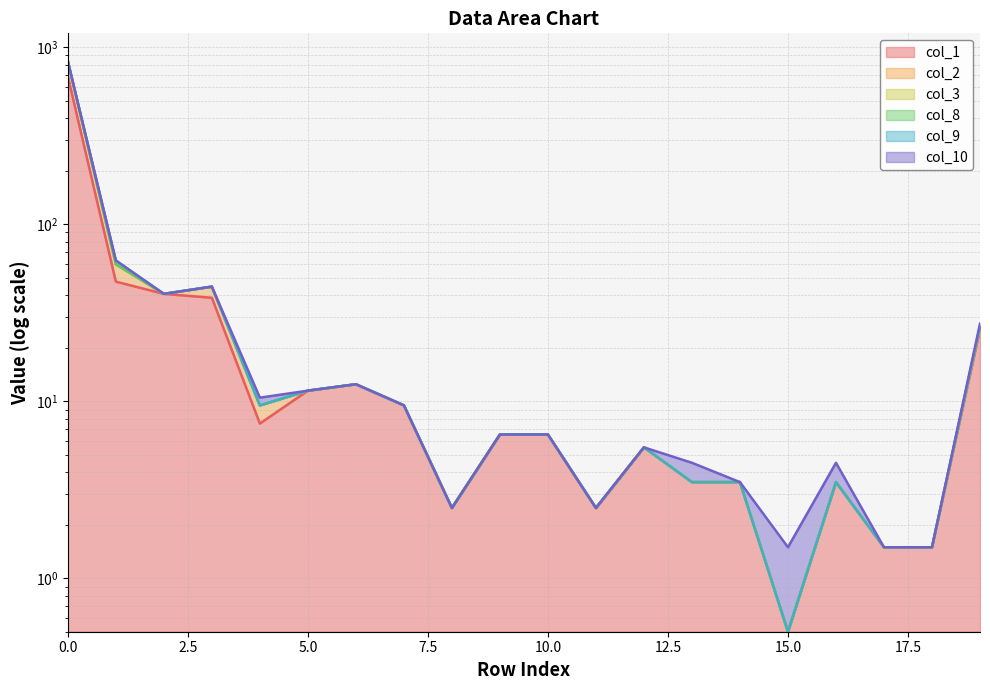

Is it true that col_8 equals 2.5 at 11?

True